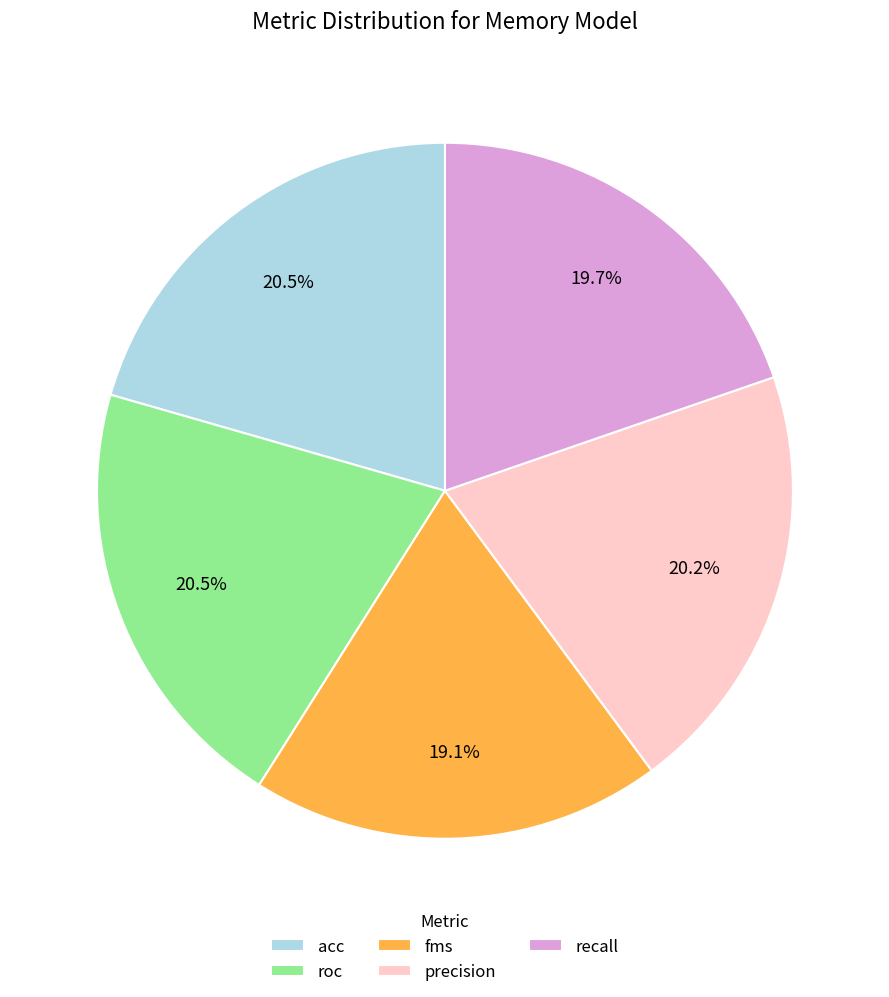

Is there any slice that represents more than half of the pie?

No